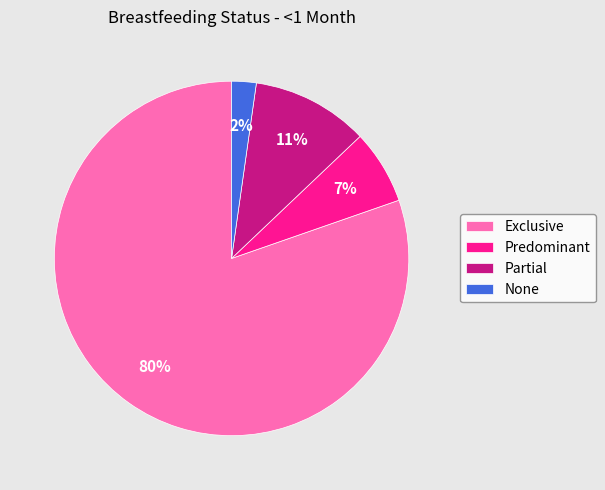

Rank the categories by value from highest to lowest.

Exclusive, Partial, Predominant, None